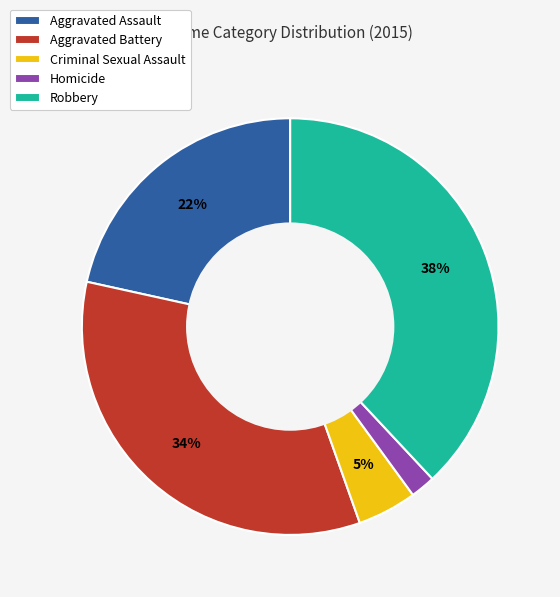

To the nearest percent, what is the average slice percentage?

20%